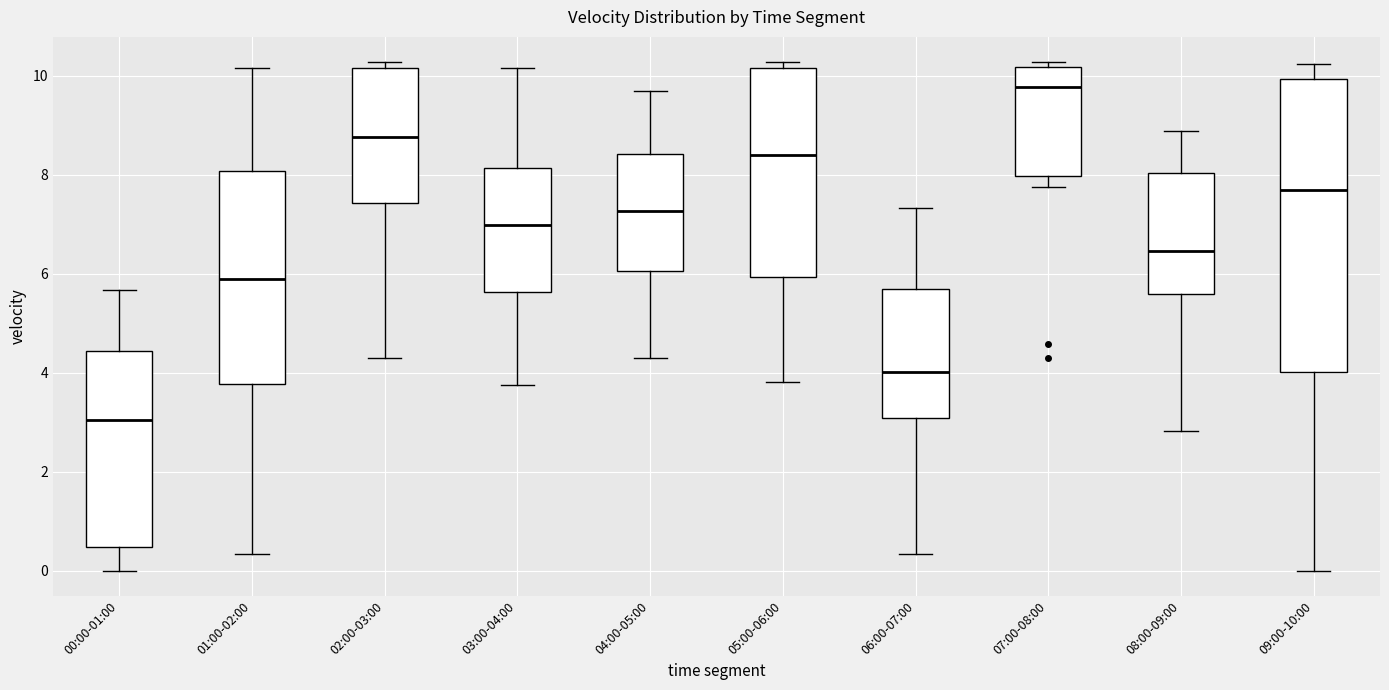

Where is the lower edge of the box for 02:00-03:00 on the y-axis? The values are not printed on the chart, so give them approximately, as read against the axis.

7.4